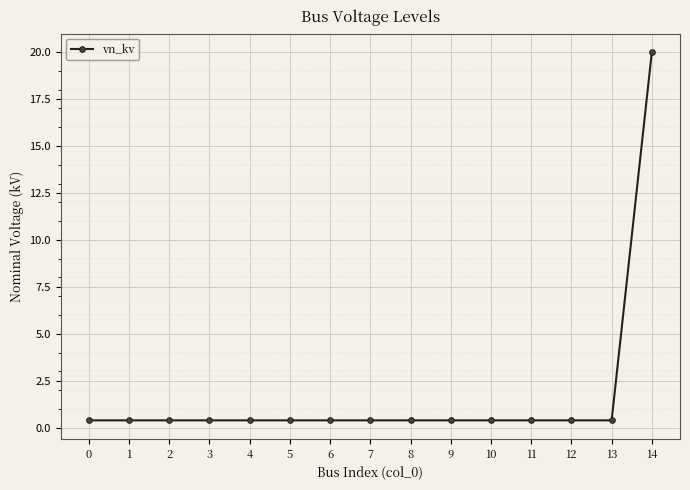

What is the value of the 8th point from the left?

0.4